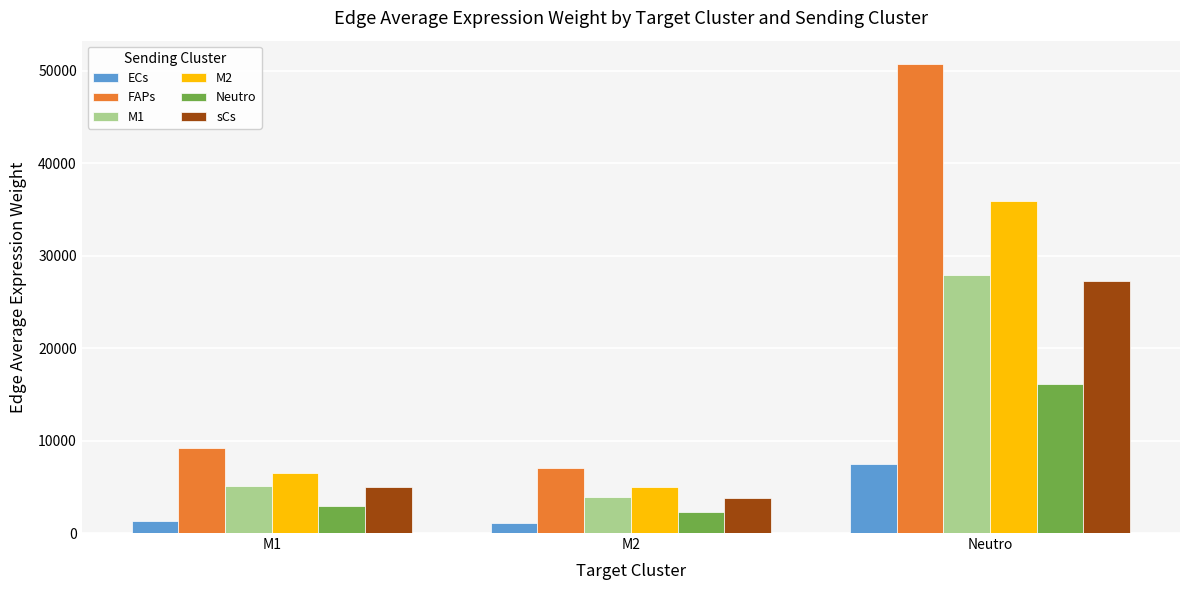

At which label does M1 first exceed 5048?

M1